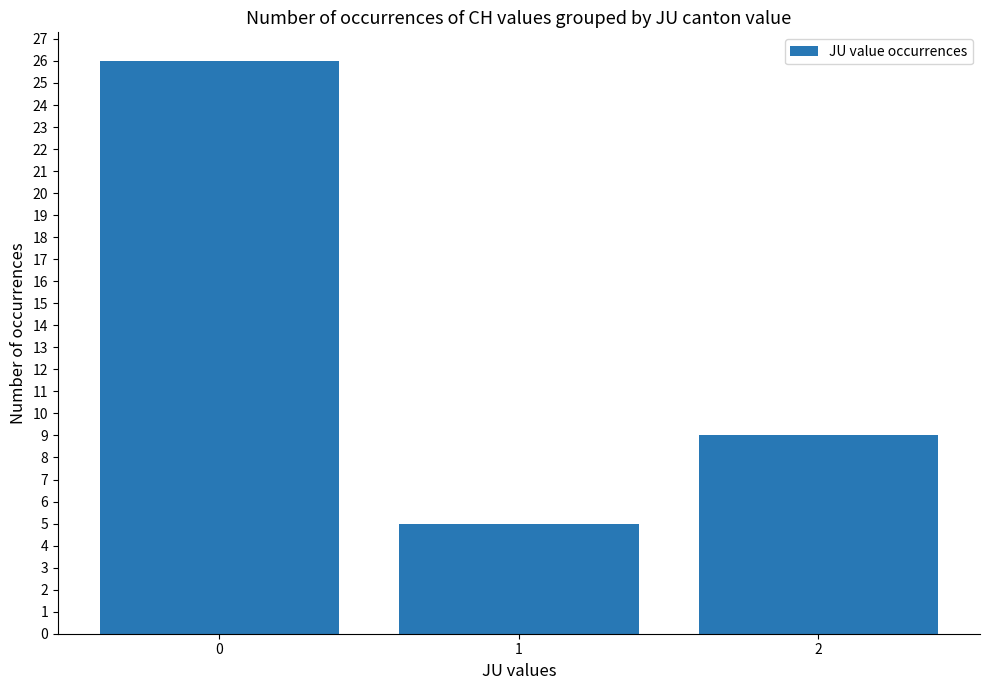

List the labels in order of value, largest first.

0, 2, 1